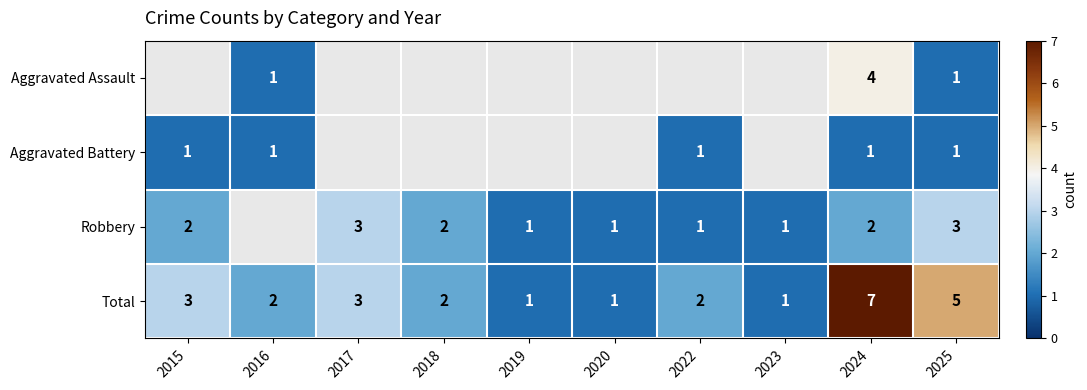

Which has a higher value, 2018 or 2022?

2022